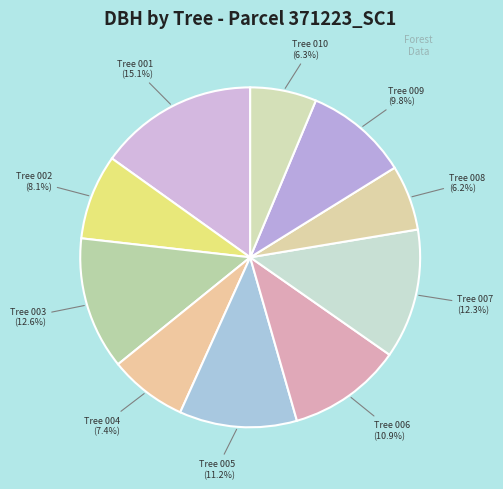

Rank the categories by value from highest to lowest.

371223001, 371223003, 371223007, 371223005, 371223006, 371223009, 371223002, 371223004, 371223010, 371223008